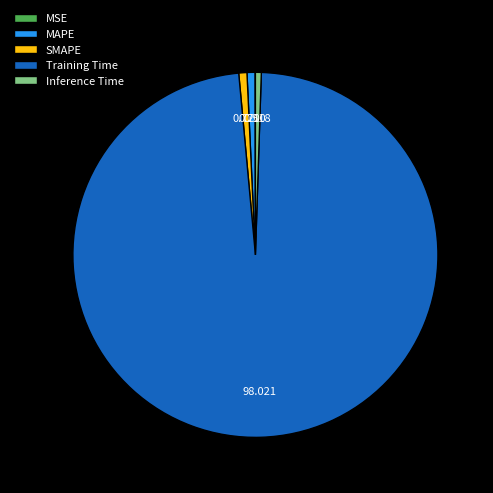

Does any single category account for the majority?

Yes